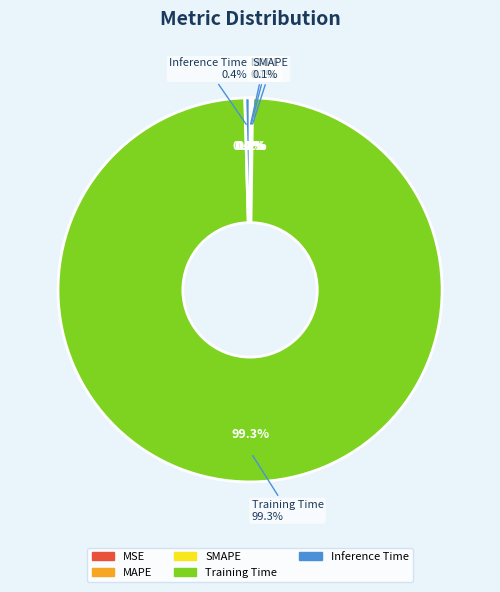

Is there a majority slice in this chart?

Yes